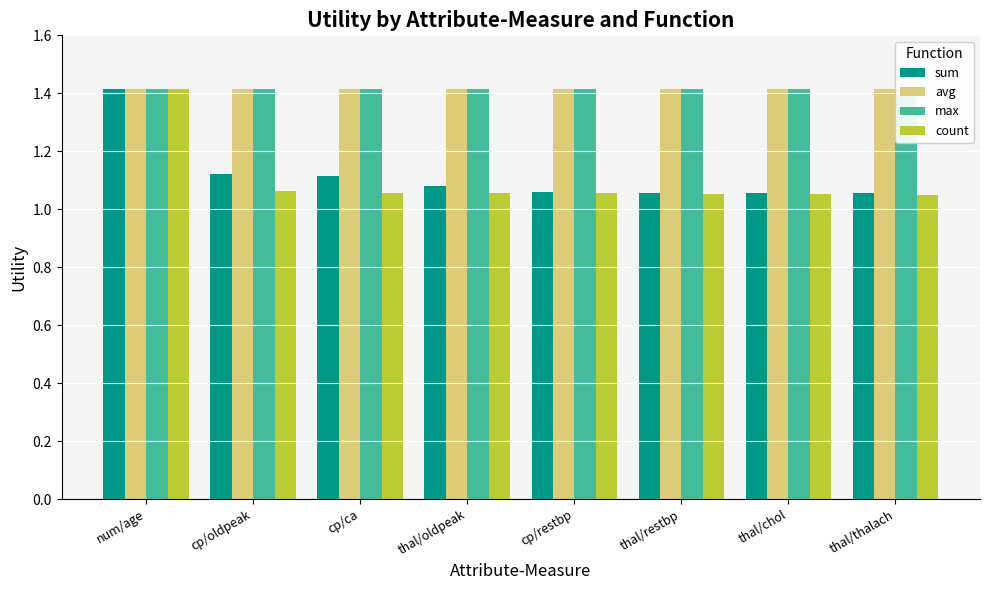

At which label is avg closest to 1?

num/age